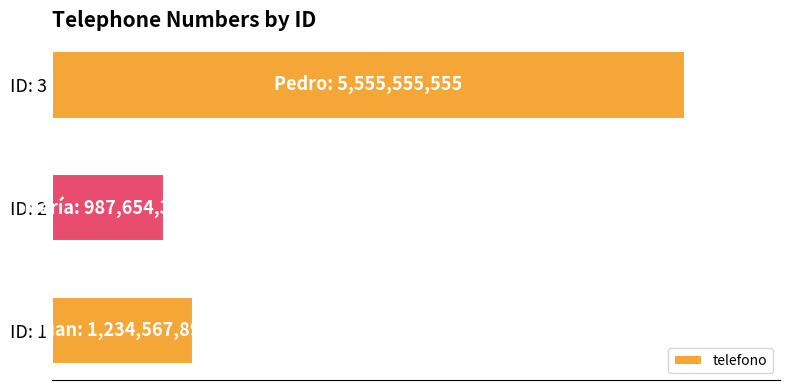

Rank the categories by value from lowest to highest.

ID: 2, ID: 1, ID: 3